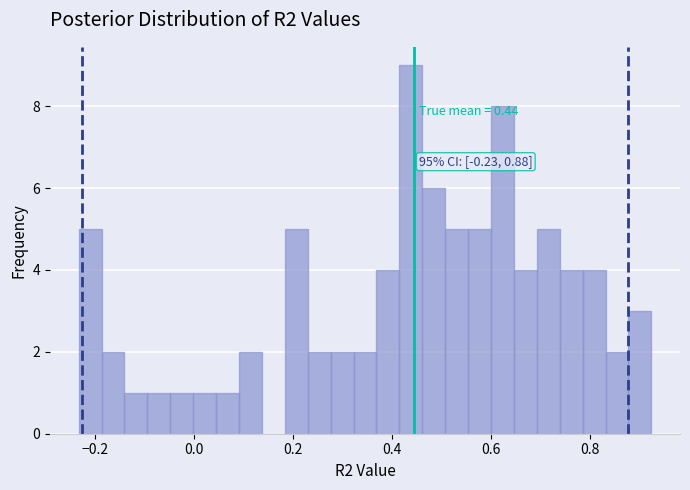

Read against the x-axis, roughly where is the centre of the tallest bar?

0.44